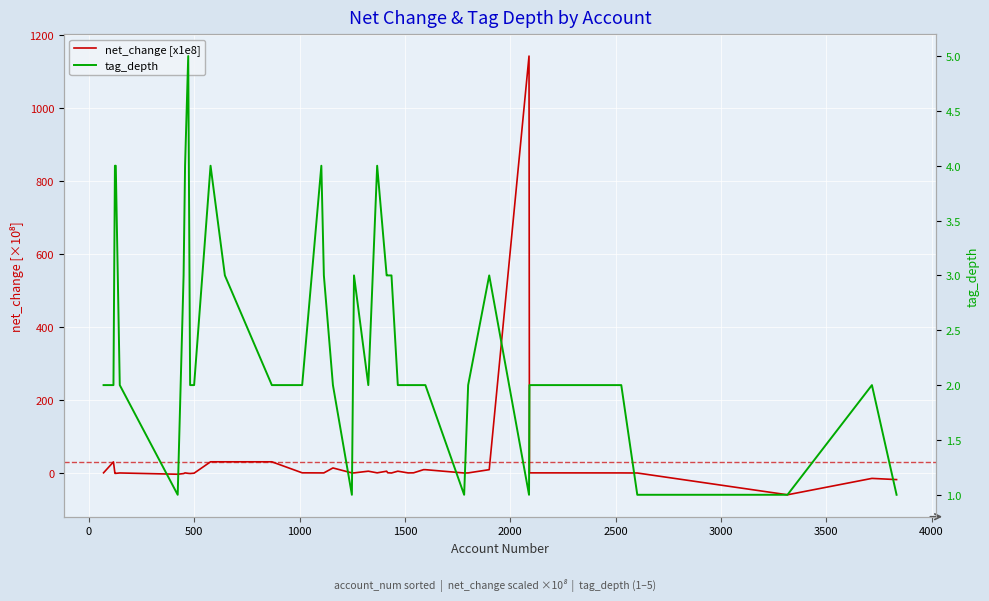

How many times do tag_depth and net_change [x1e8] cross each other?

16